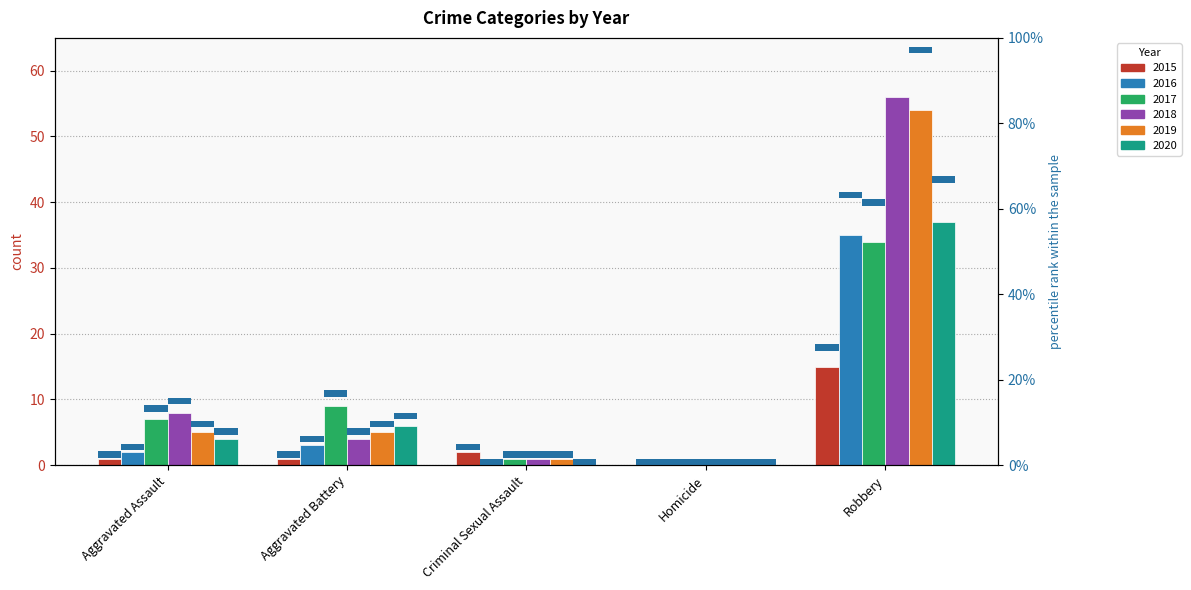

What is the value of the 2017 bar at the 1st from the left?

7